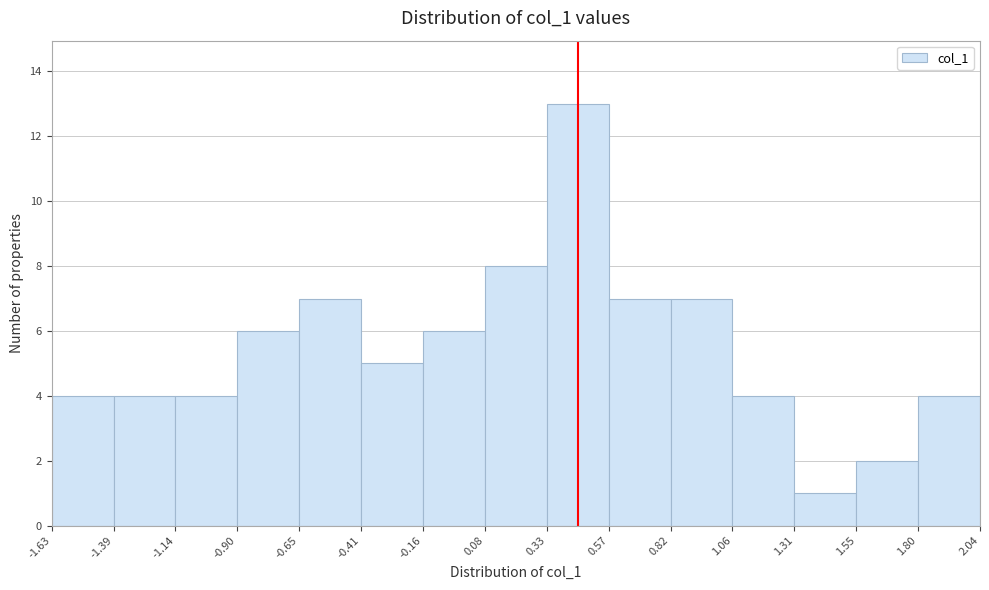

Reading left to right, list every bar in this chart as the range it spans on the x-axis followed by its height. The values are not printed on the chart, so give them approximately, as read against the axis.

-1.63 to -1.39: 4
-1.39 to -1.14: 4
-1.14 to -0.90: 4
-0.90 to -0.65: 6
-0.65 to -0.41: 7
-0.41 to -0.16: 5
-0.16 to 0.08: 6
0.08 to 0.33: 8
0.33 to 0.57: 13
0.57 to 0.82: 7
0.82 to 1.06: 7
1.06 to 1.31: 4
1.31 to 1.55: 1
1.55 to 1.80: 2
1.80 to 2.04: 4